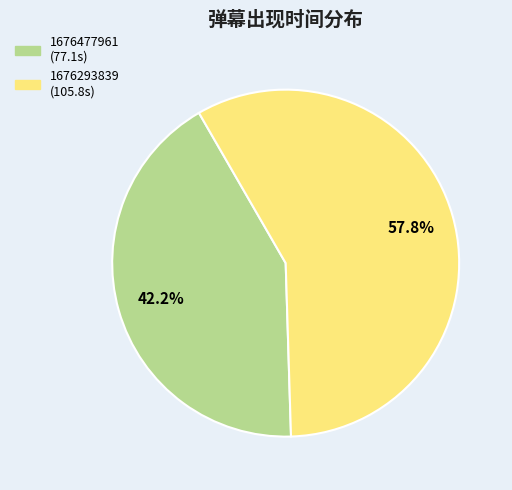

Which slice is the smallest?

1676477961